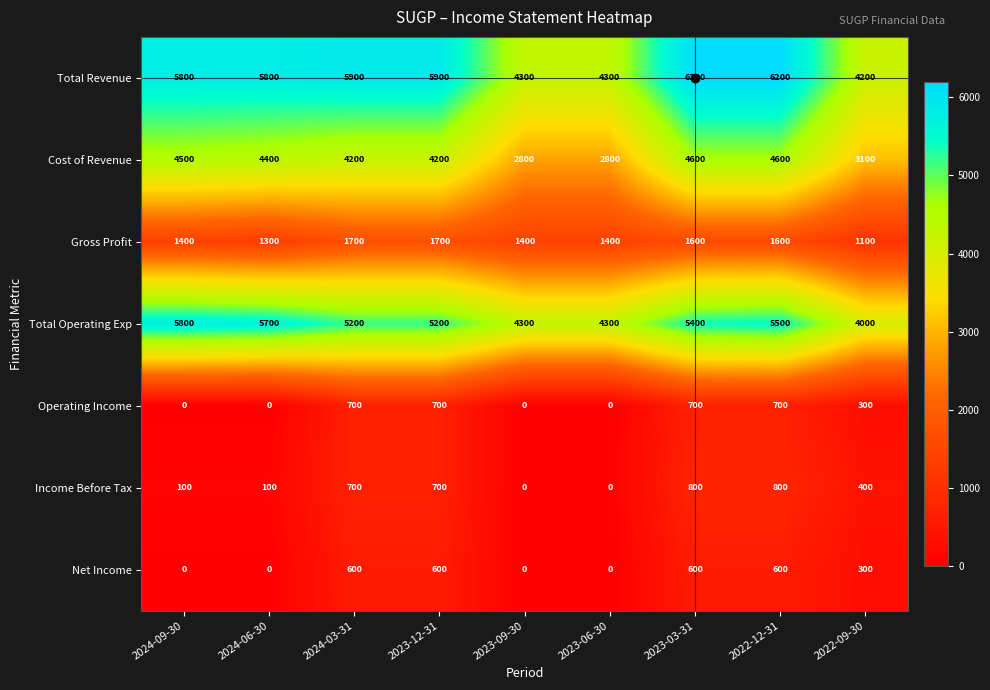

The Net Income series shows 0 at 2023-09-30. True or false?

True